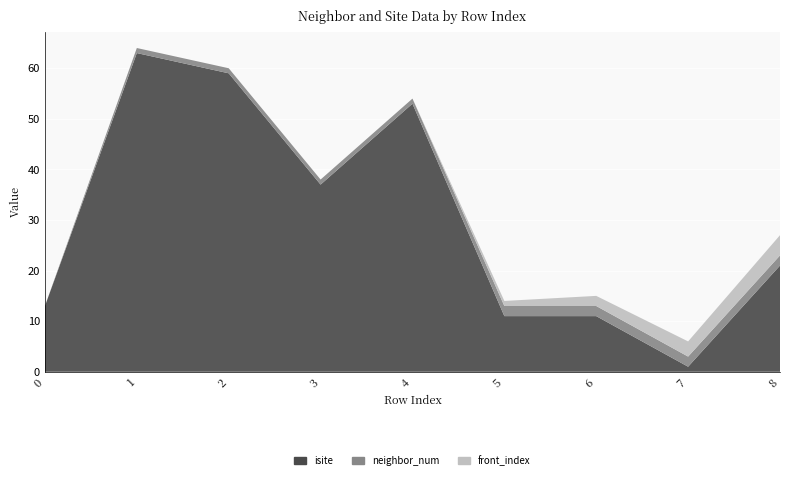

Reading left to right, list all the values displayed in this chart.

isite: 13	63	59	37	53	11	11	1	21
neighbor_num: 0	1	1	1	1	2	2	2	2
front_index: 0	0	0	0	0	1	2	3	4